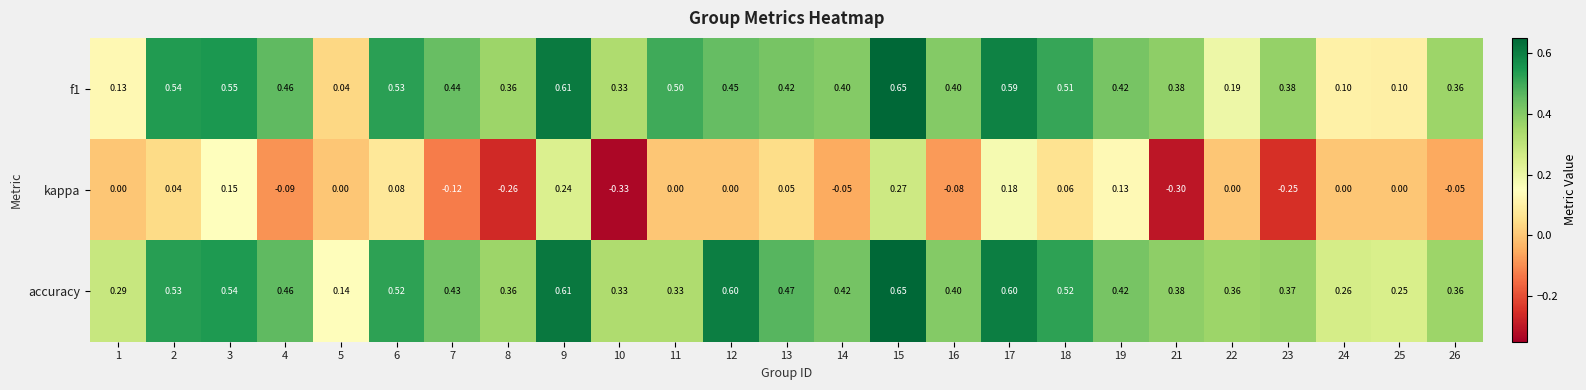

Is the value of f1 at 19 greater than the value of kappa at 2?

Yes